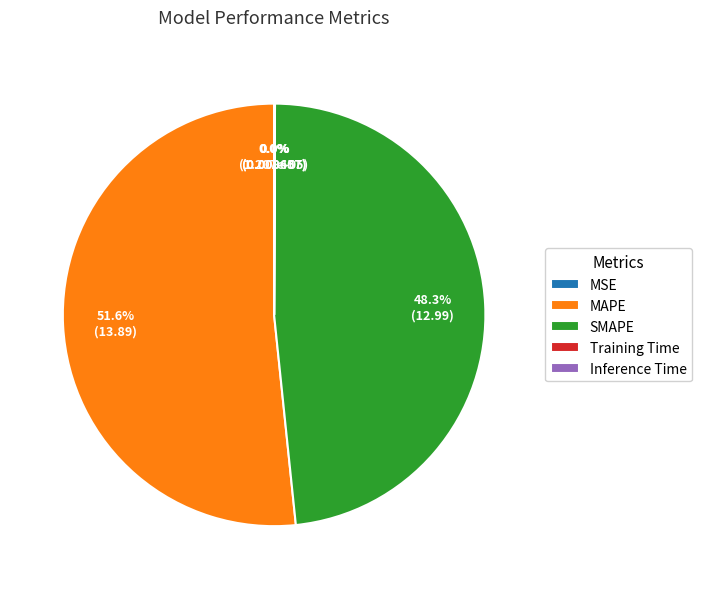

To the nearest percent, what percentage of the pie is SMAPE?

48%